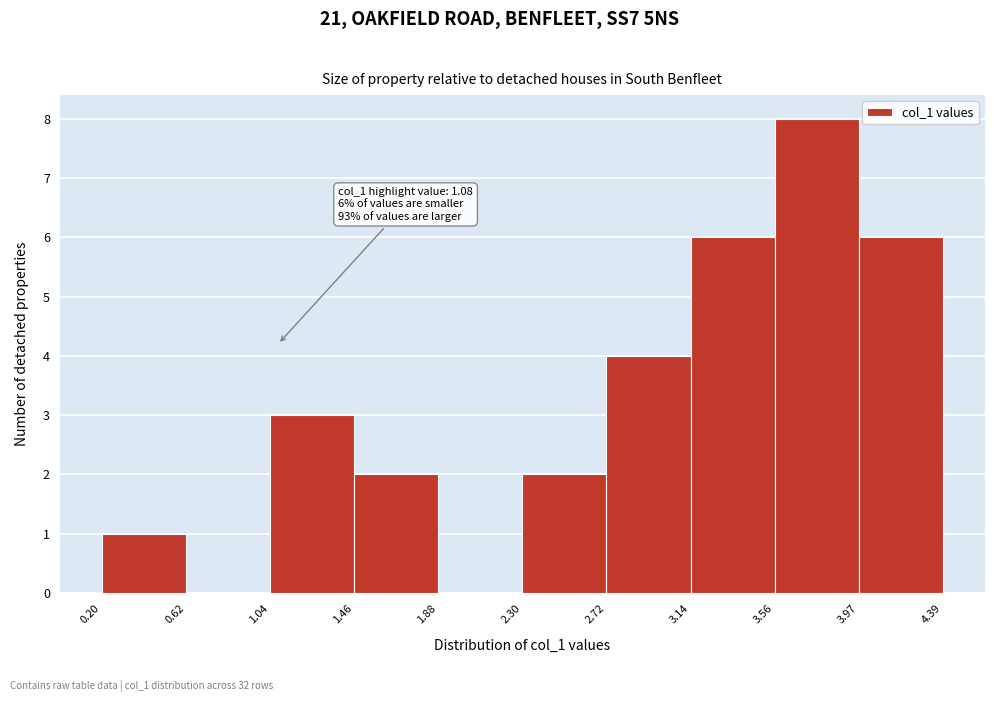

Over which range of the x-axis is the bar tallest?

3.56 to 3.97